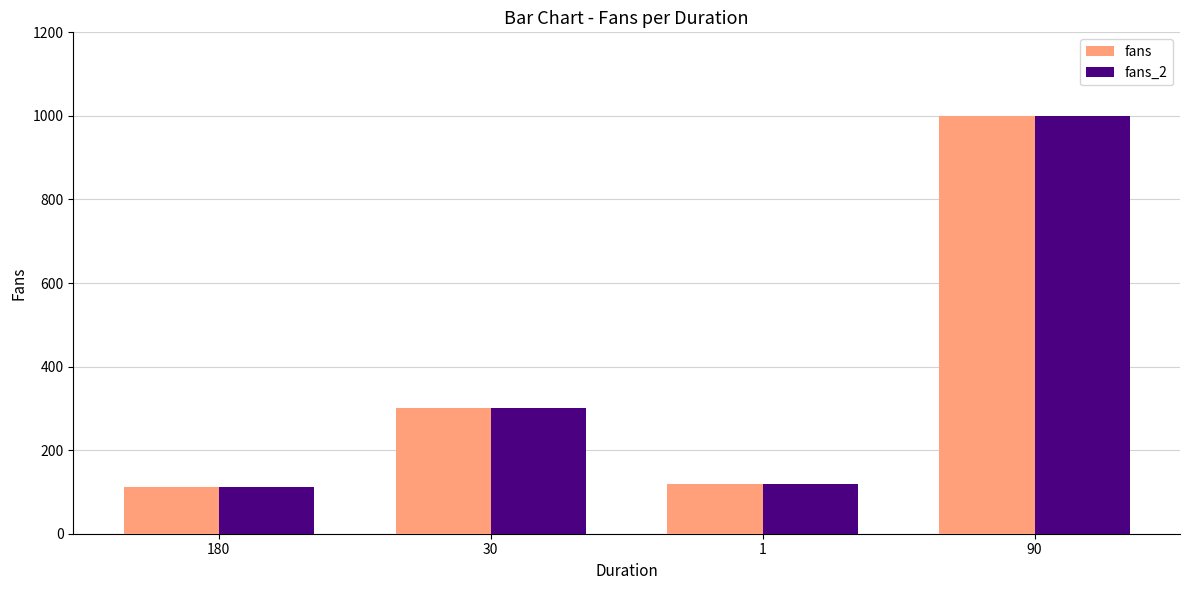

What is the average value of the fans series?

382.8